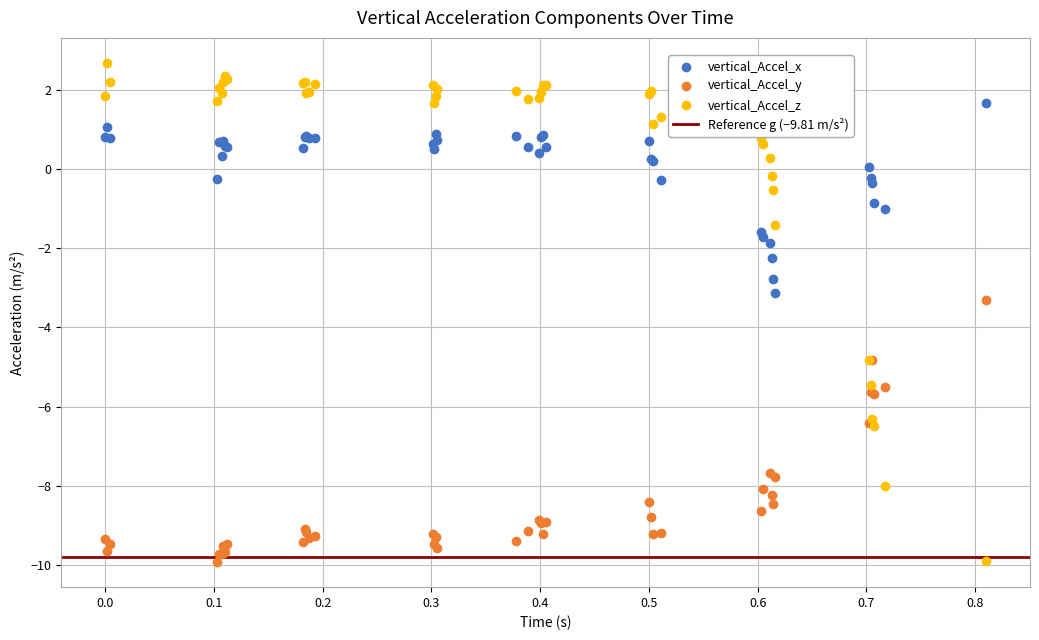

Which series reaches the maximum Y coordinate?

vertical_Accel_z